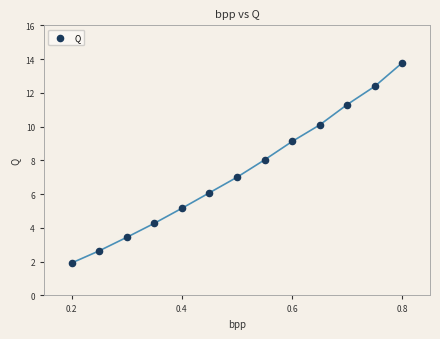

What is the range of X values (max minus min)?

0.6